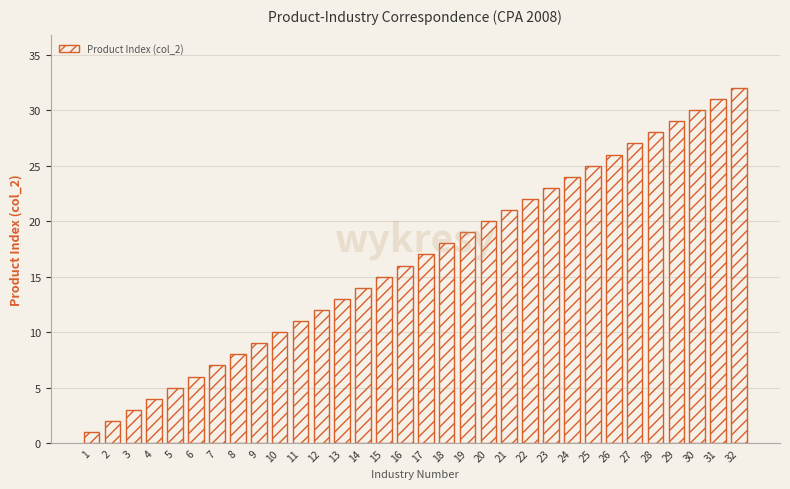

True or false: the data shows 7 at 7.

True